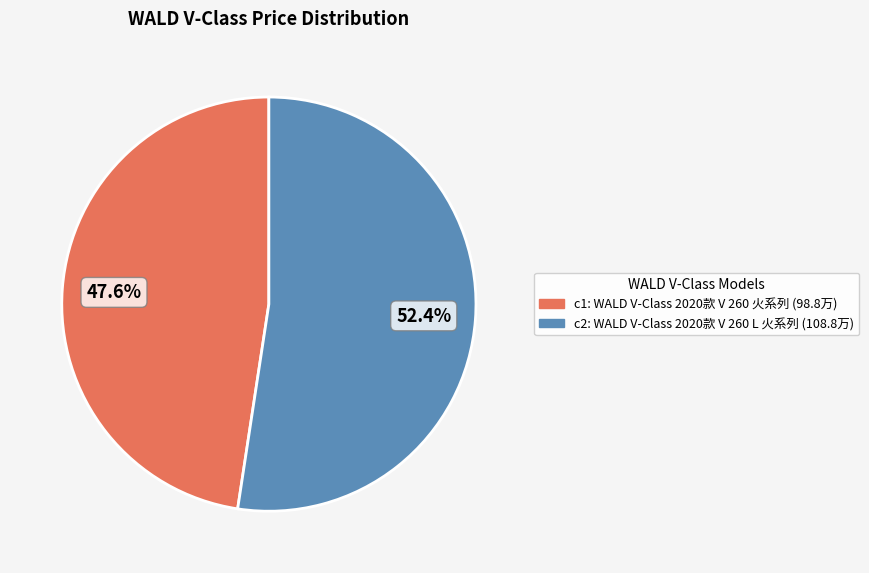

Is there a majority slice in this chart?

Yes